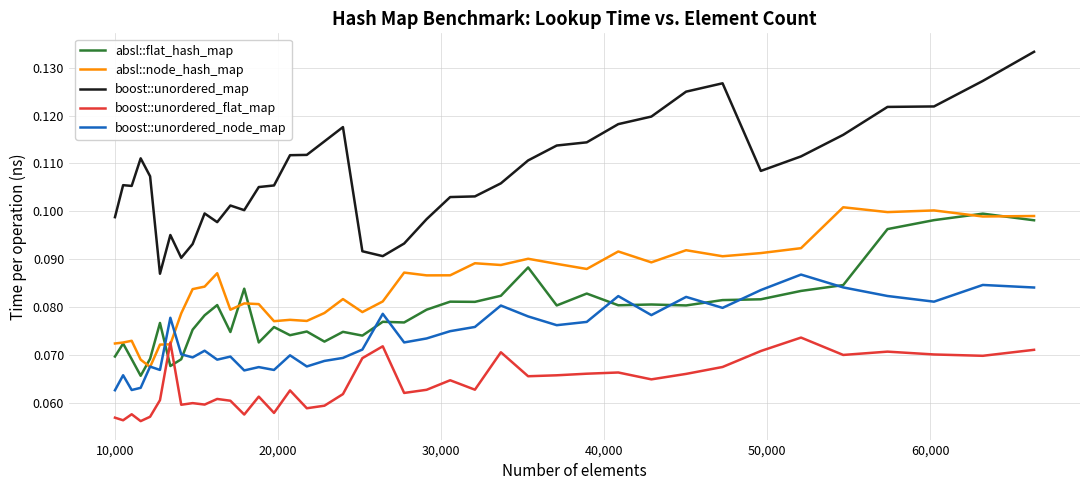

True or false: boost::unordered_map and boost::unordered_node_map cross at least once.

False